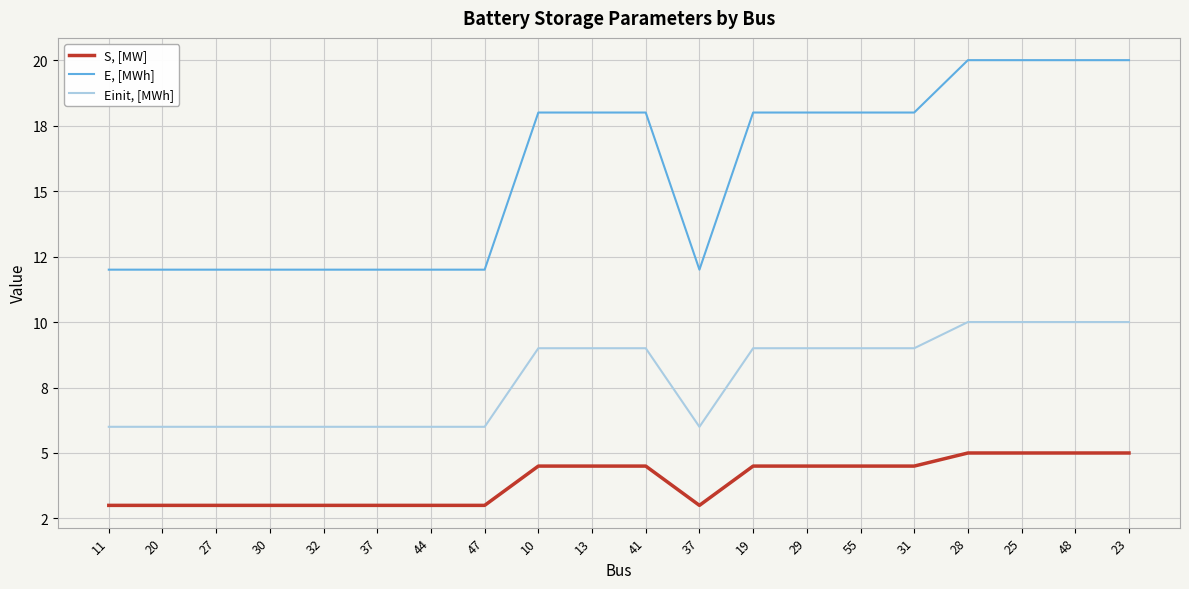

At which label is E, [MWh] closest to 16?

10